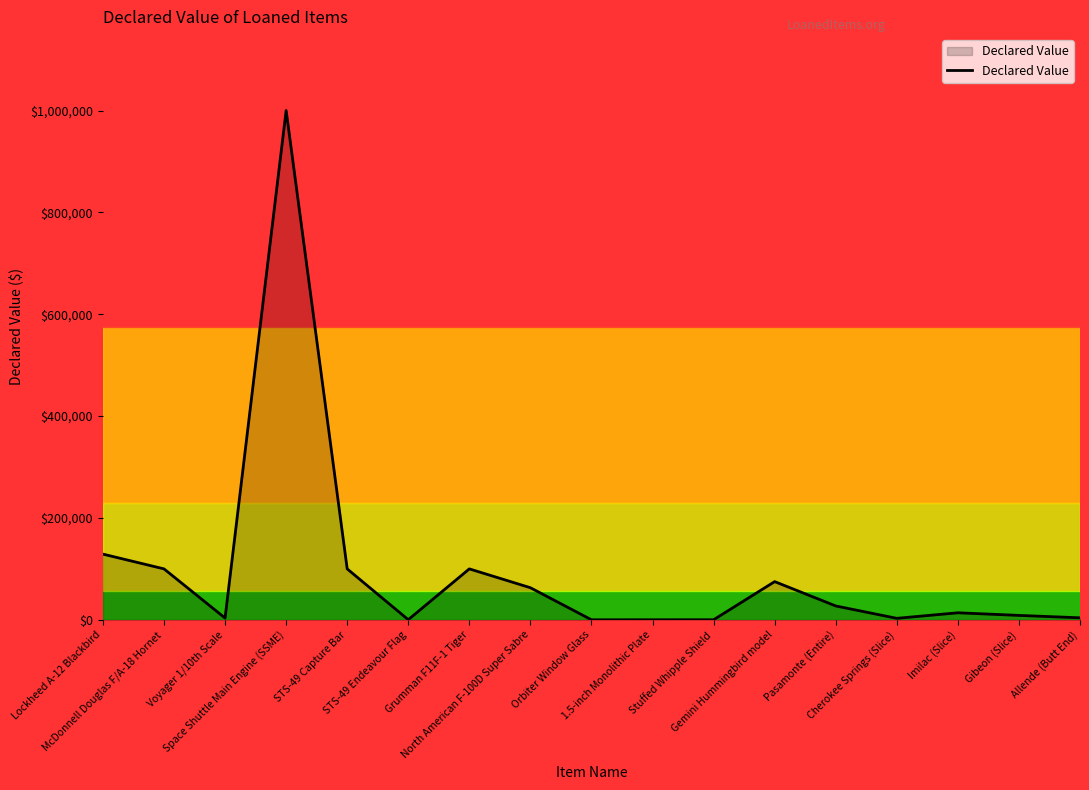

What is the difference between the second highest and second lowest values?

128900